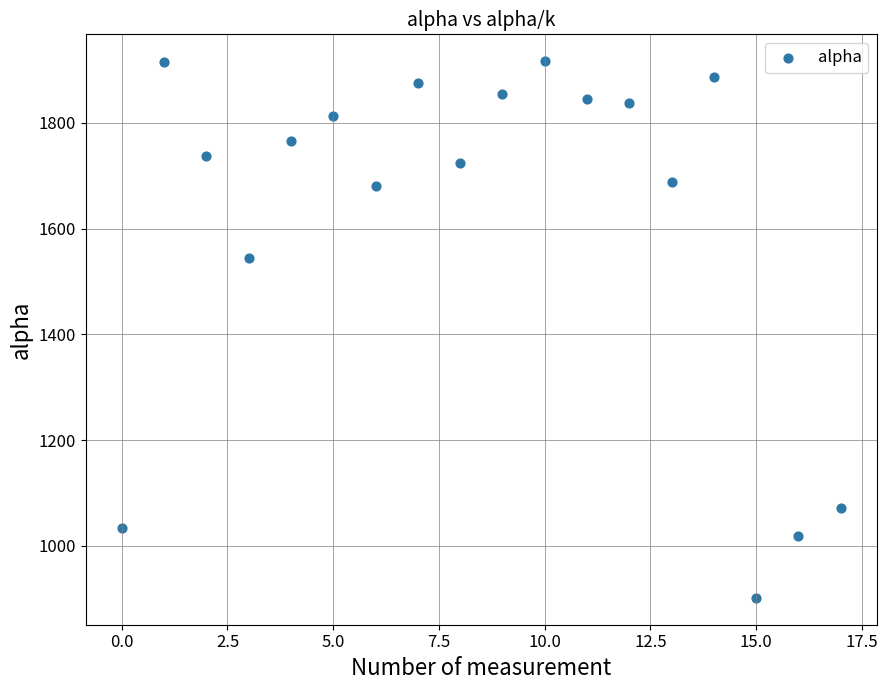

What Y value in the scatter plot is closest to 1409?

1545.0